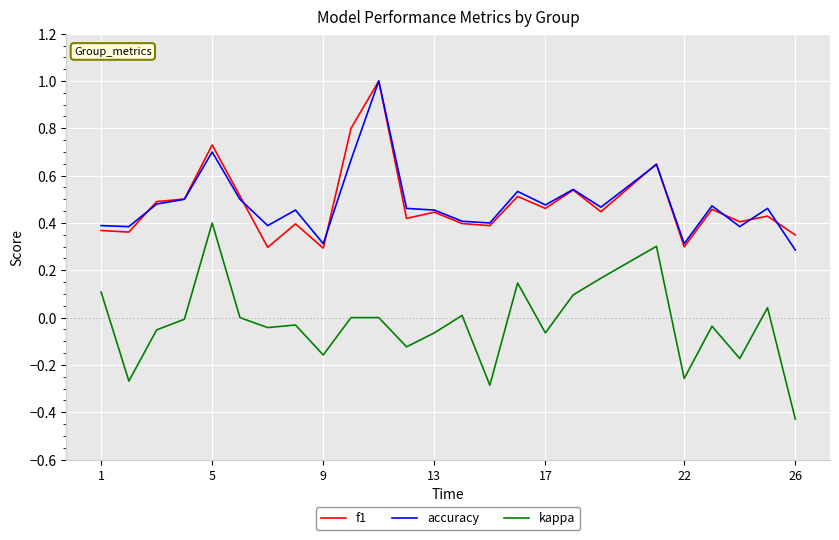

What is the greatest value displayed?

1.0